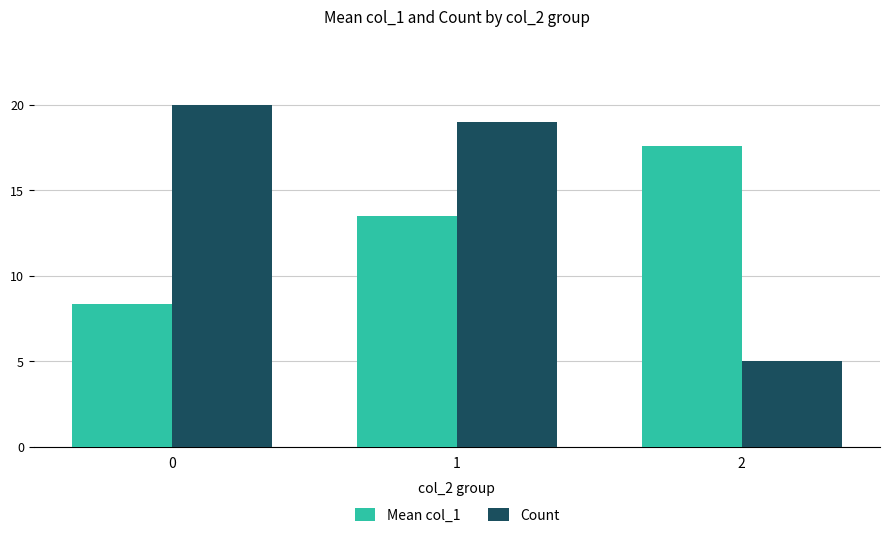

Is the value of Mean col_1 at 2 greater than the value of Count at 2?

Yes